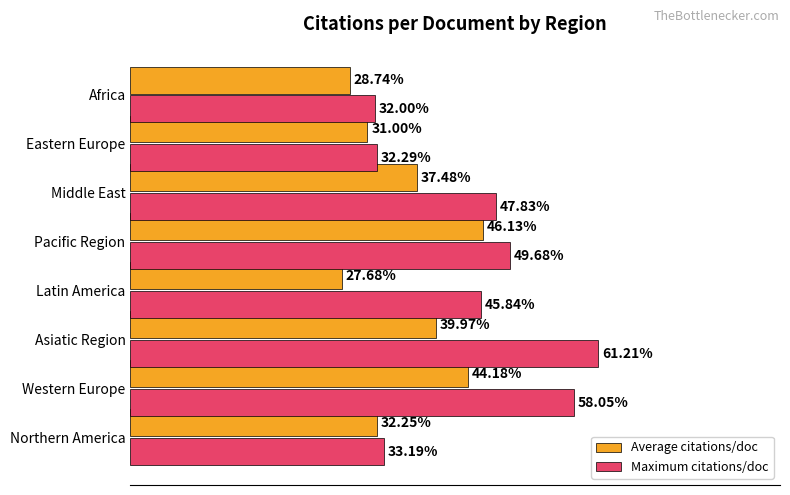

At which label is Maximum citations/doc closest to 46?

Latin America